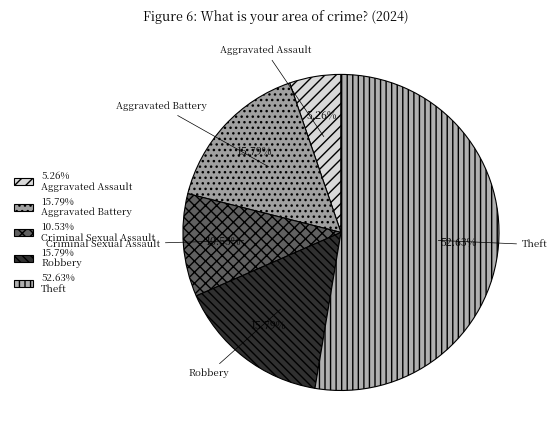

What portion of the pie excludes Aggravated Battery?

84.2%